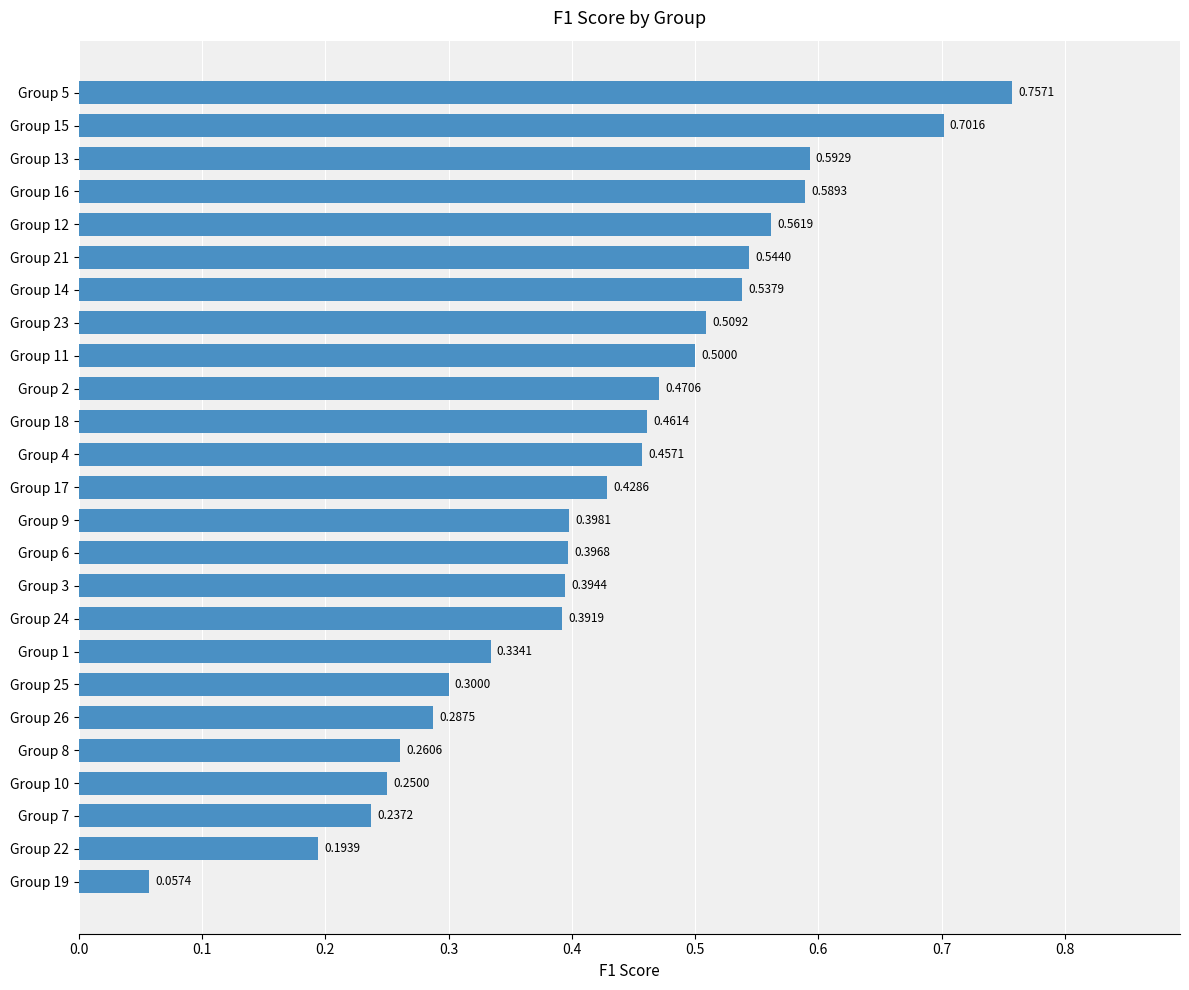

What is the difference between the values at Group 3 and Group 15?

0.3